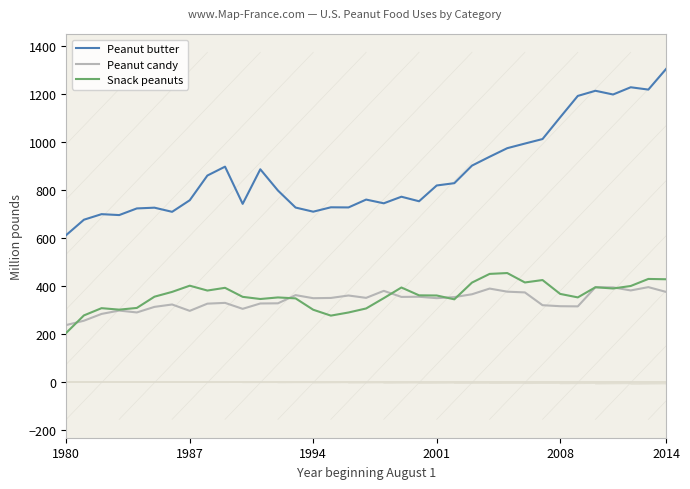

What is the maximum value shown in the chart?

1303.8